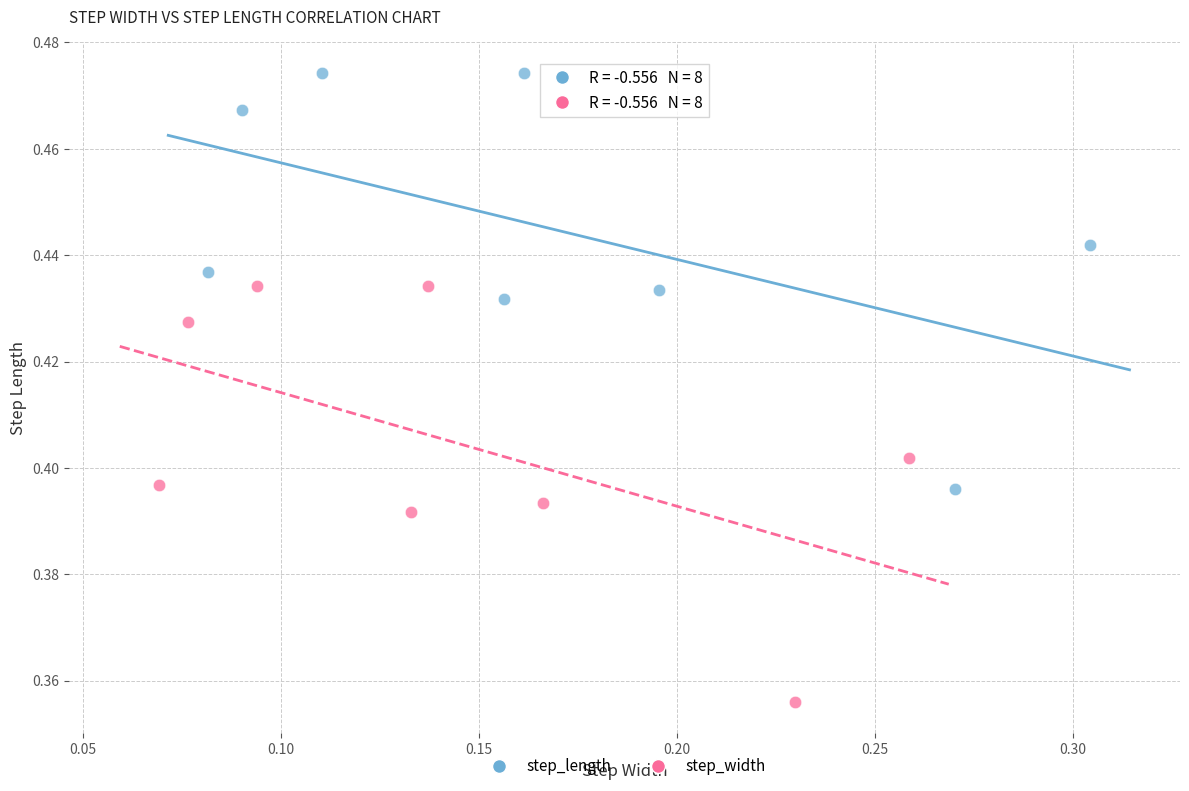

Which series contains the lowest Y value?

step_width